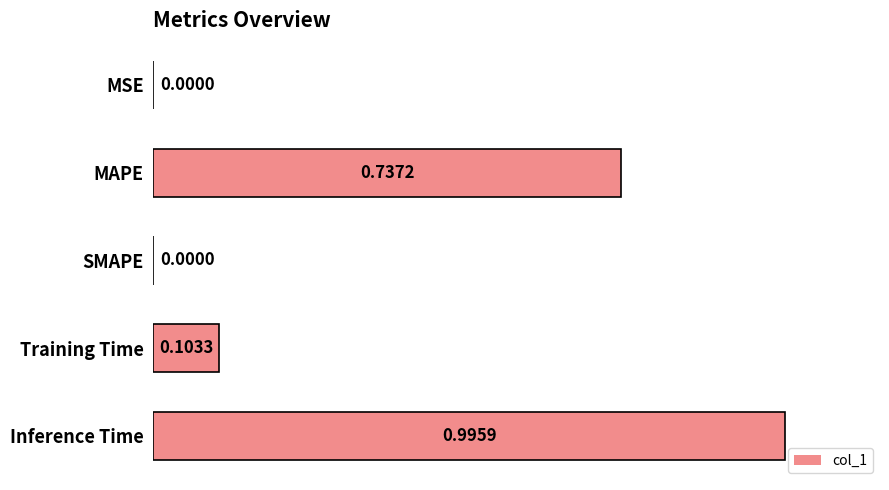

Which has a higher value, SMAPE or Inference Time?

Inference Time